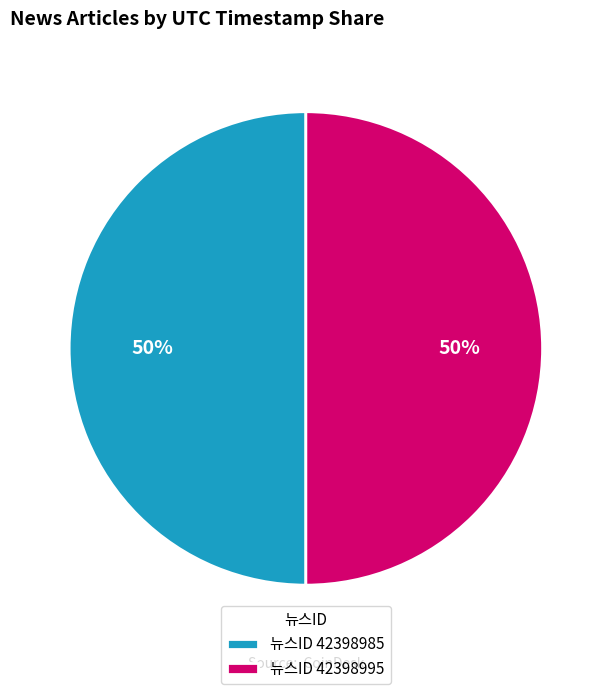

What is the ratio of the value at 뉴스ID 42398995 to the value at 뉴스ID 42398985?

1.0